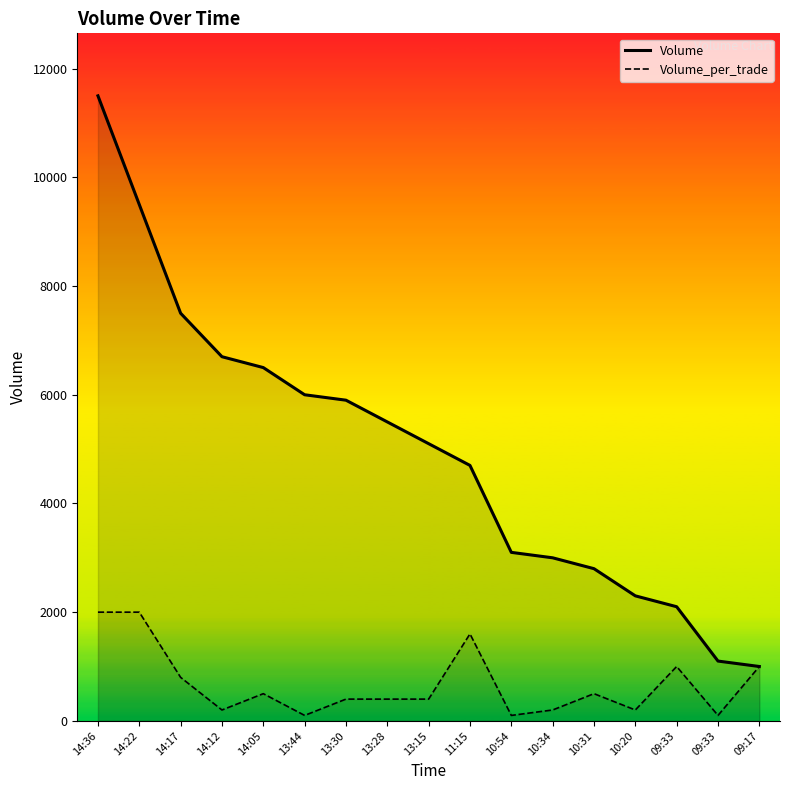

Rank the series by their maximum value, from lowest to highest.

Volume_per_trade, Volume